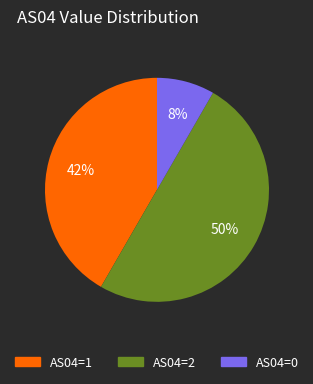

To the nearest percent, what is the difference between the largest and smallest slice percentages?

42%